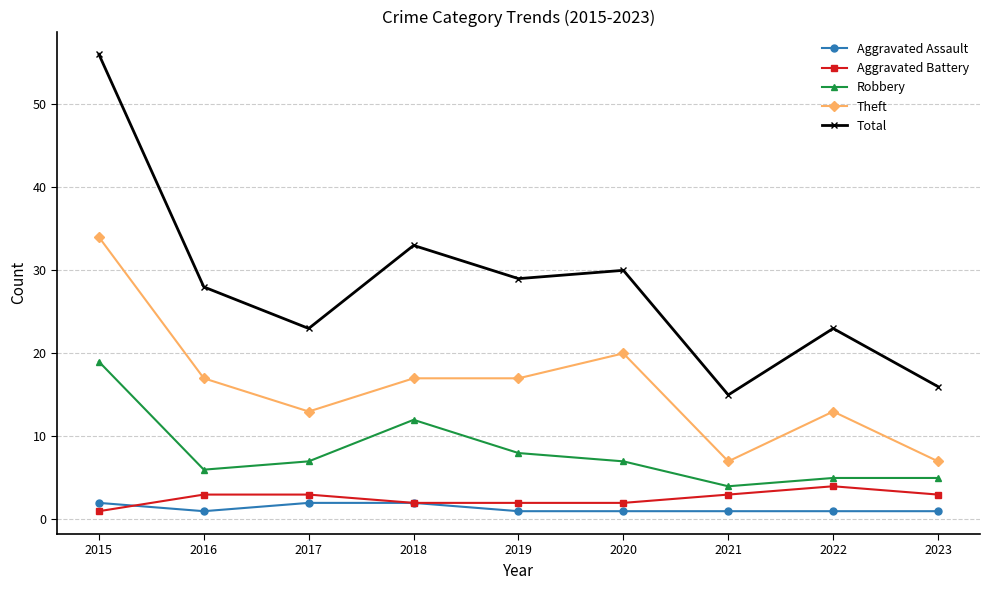

Which series has the widest spread of values?

Total